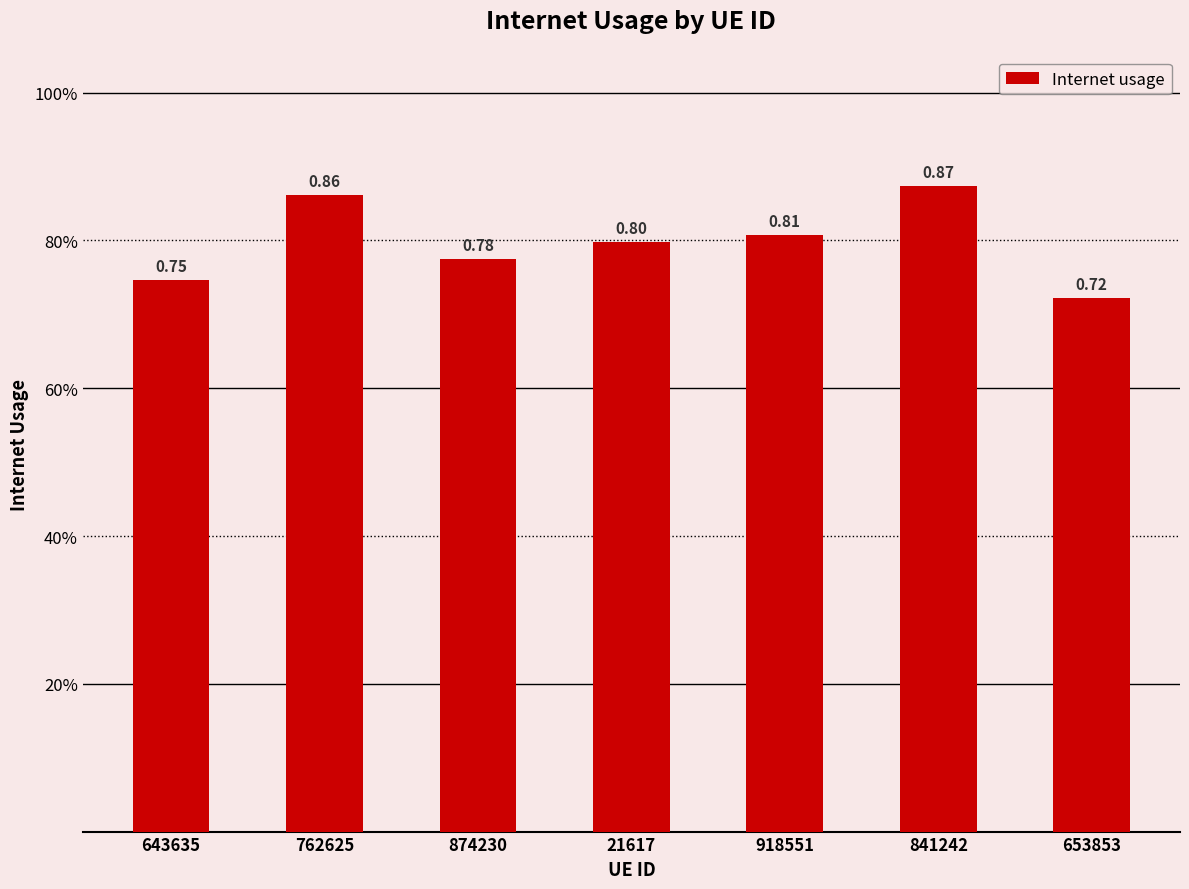

What is the smallest value displayed?

0.7